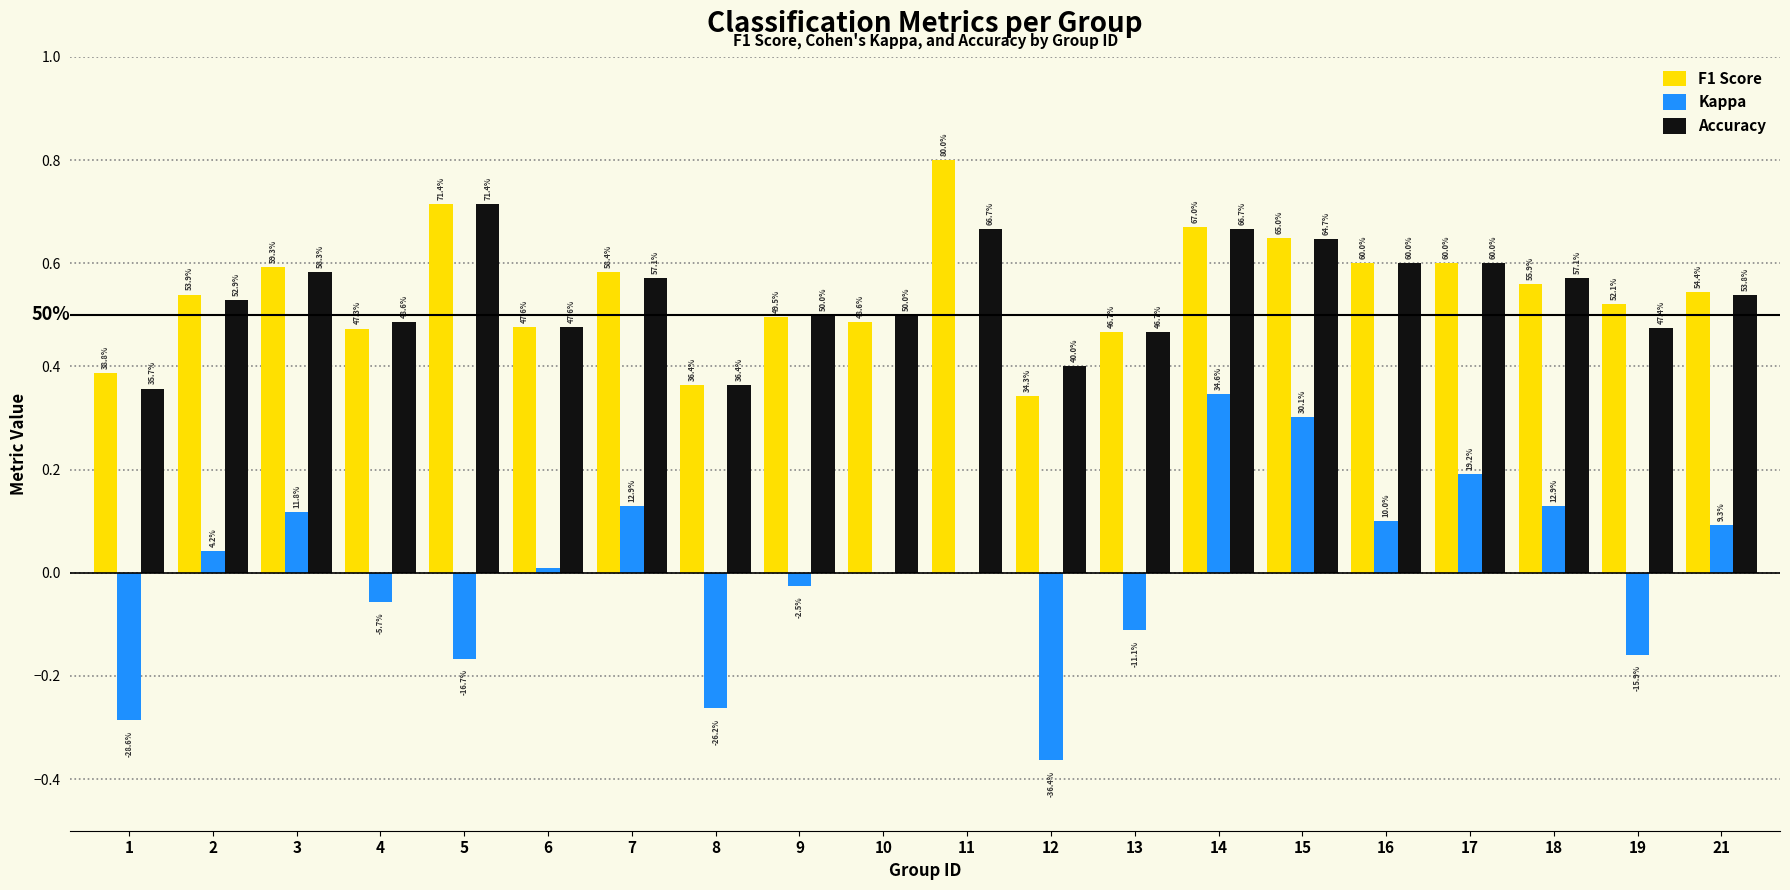

What are all the series names shown in the legend?

F1 Score, Kappa, Accuracy